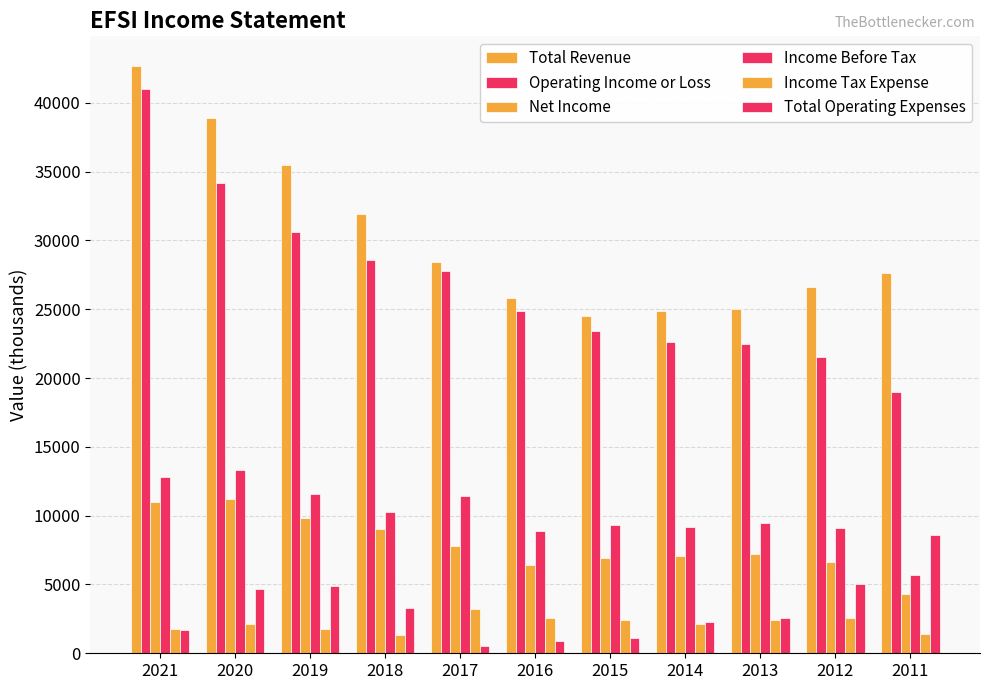

Where is Income Before Tax nearest to the value 9500?

2013